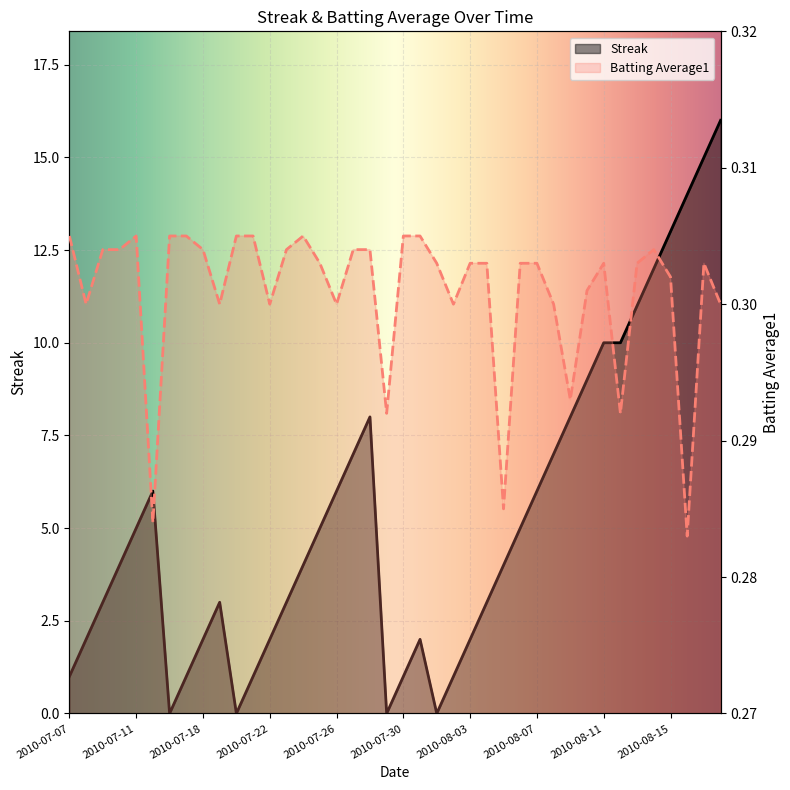

Reading right to left, extract all data points from this chart.

Streak: 2010-08-18=16.0	2010-08-17=15.0	2010-08-16=14.0	2010-08-15=13.0	2010-08-14=12.0	2010-08-13=11.0	2010-08-12=10.0	2010-08-11=10.0	2010-08-10=9.0	2010-08-09=8.0	2010-08-08=7.0	2010-08-07=6.0	2010-08-06=5.0	2010-08-05=4.0	2010-08-04=3.0	2010-08-03=2.0	2010-08-02=1.0	2010-08-01=0.0	2010-07-31=2.0	2010-07-30=1.0	2010-07-29=0.0	2010-07-28=8.0	2010-07-27=7.0	2010-07-26=6.0	2010-07-25=5.0	2010-07-24=4.0	2010-07-23=3.0	2010-07-22=2.0	2010-07-21=1.0	2010-07-20=0.0	2010-07-19=3.0	2010-07-18=2.0	2010-07-17=1.0	2010-07-16=0.0	2010-07-15=6.0	2010-07-11=5.0	2010-07-10=4.0	2010-07-09=3.0	2010-07-08=2.0	2010-07-07=1.0
Batting Average1: 2010-08-18=0.3	2010-08-17=0.3	2010-08-16=0.3	2010-08-15=0.3	2010-08-14=0.3	2010-08-13=0.3	2010-08-12=0.3	2010-08-11=0.3	2010-08-10=0.3	2010-08-09=0.3	2010-08-08=0.3	2010-08-07=0.3	2010-08-06=0.3	2010-08-05=0.3	2010-08-04=0.3	2010-08-03=0.3	2010-08-02=0.3	2010-08-01=0.3	2010-07-31=0.3	2010-07-30=0.3	2010-07-29=0.3	2010-07-28=0.3	2010-07-27=0.3	2010-07-26=0.3	2010-07-25=0.3	2010-07-24=0.3	2010-07-23=0.3	2010-07-22=0.3	2010-07-21=0.3	2010-07-20=0.3	2010-07-19=0.3	2010-07-18=0.3	2010-07-17=0.3	2010-07-16=0.3	2010-07-15=0.3	2010-07-11=0.3	2010-07-10=0.3	2010-07-09=0.3	2010-07-08=0.3	2010-07-07=0.3